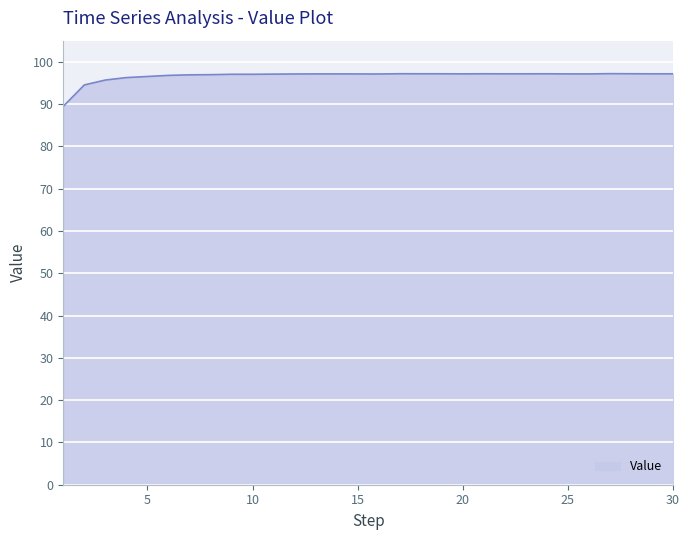

What is the difference between the maximum and minimum values?

7.7